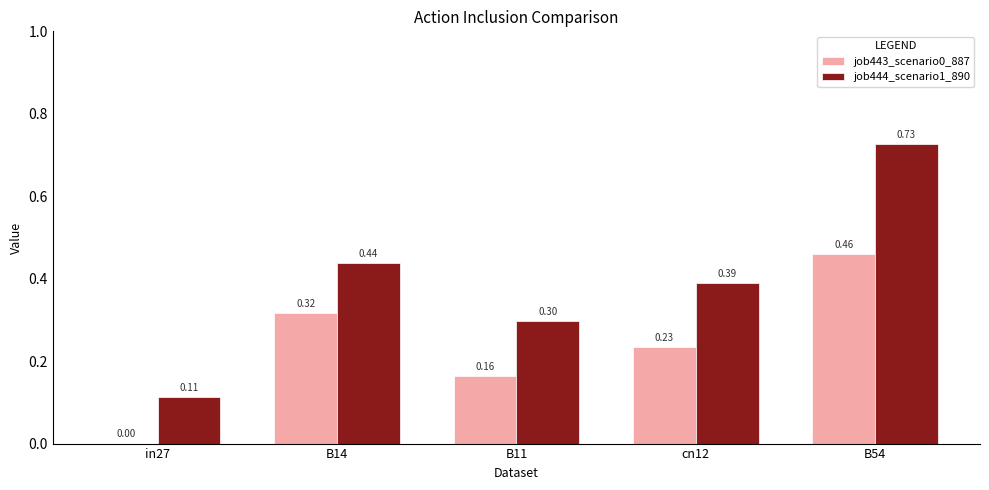

What is the sum of all job443_scenario0_887 values?

1.2